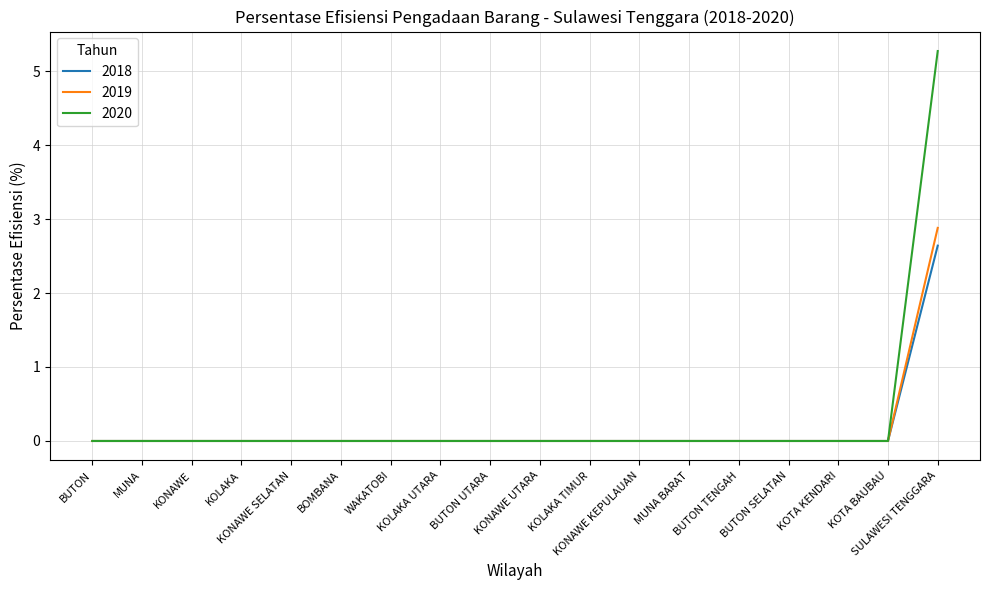

How many categories are shown in the chart?

18